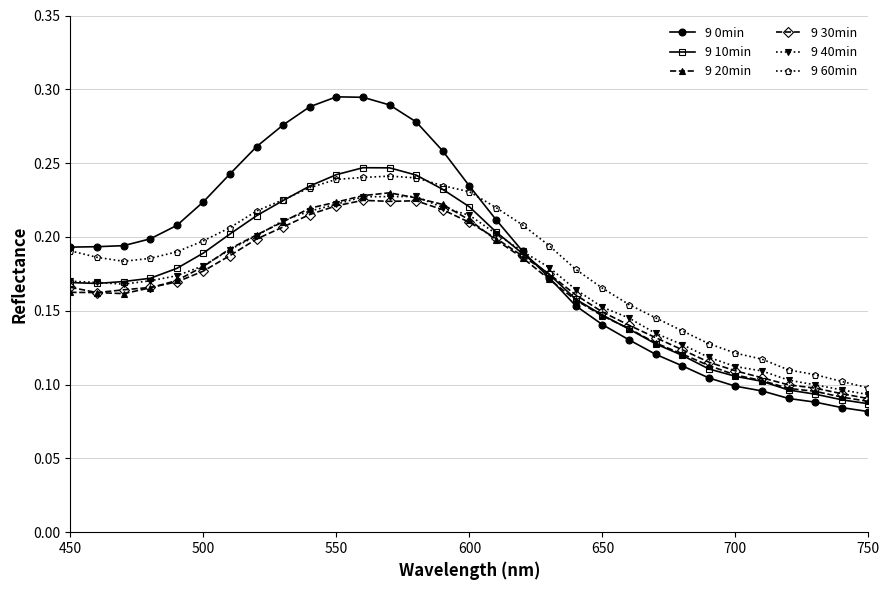

How many data points does each series have?

31